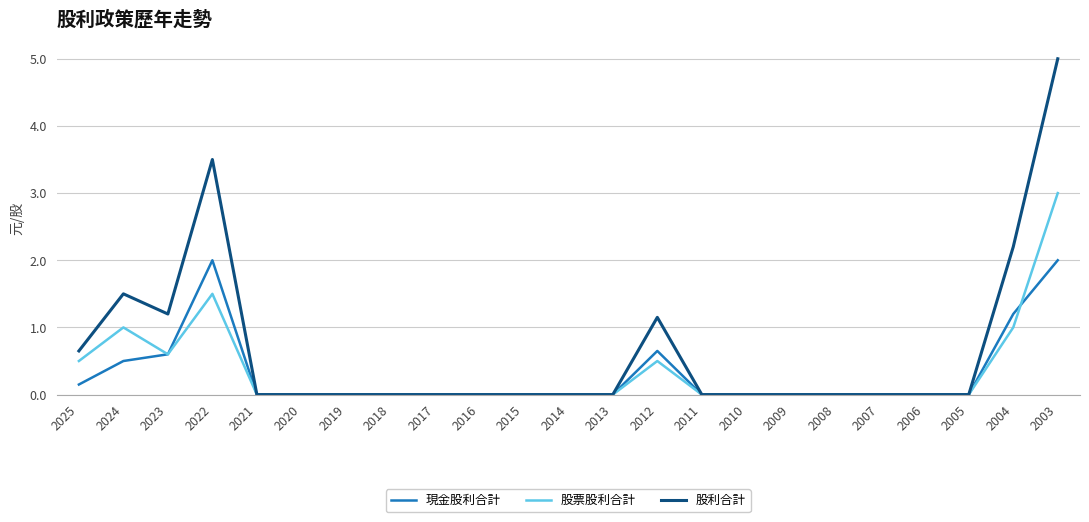

Which series has the widest spread of values?

股利合計